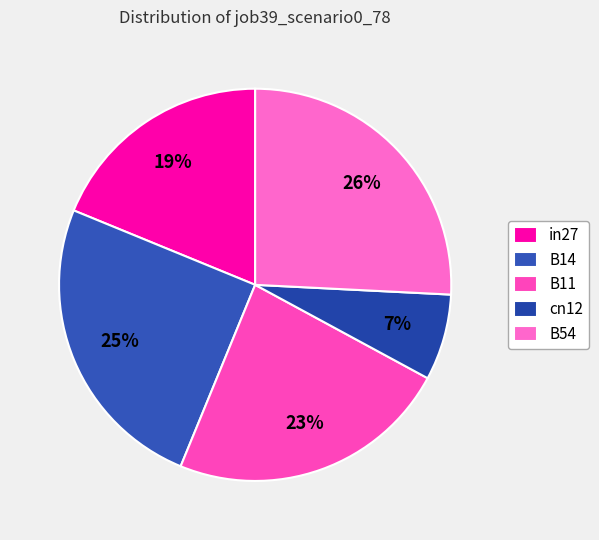

Which slice is the smallest?

cn12